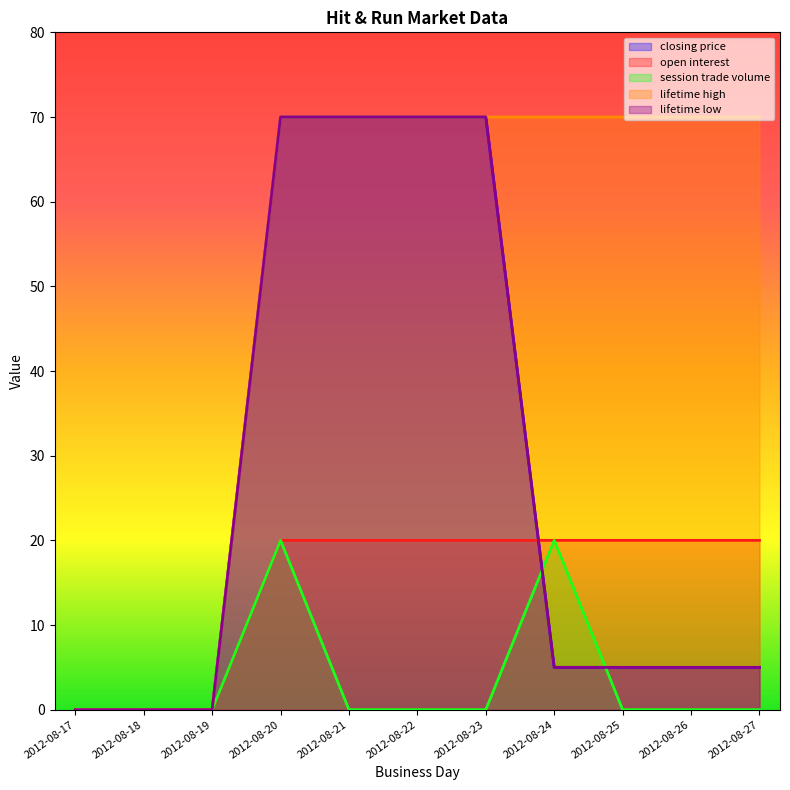

Reading left to right, extract all data points from this chart.

closing price: 0	0	0	70	70	70	70	5	5	5	5
open interest: 0	0	0	20	20	20	20	20	20	20	20
session trade volume: 0	0	0	20	0	0	0	20	0	0	0
lifetime high: 0	0	0	70	70	70	70	70	70	70	70
lifetime low: 0	0	0	70	70	70	70	5	5	5	5